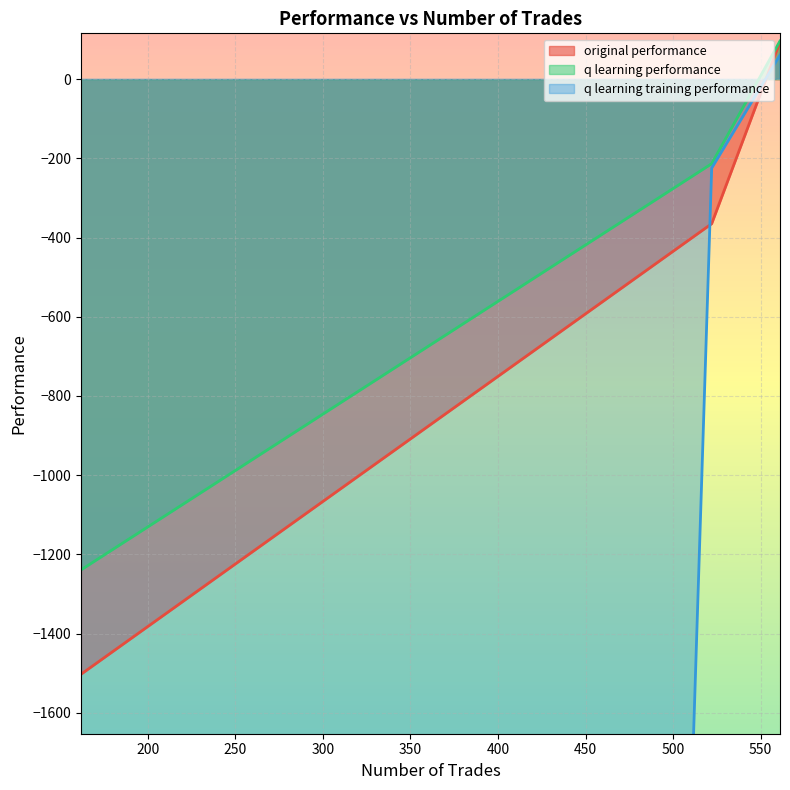

What is the lowest value of the q learning performance series?

-1239.2